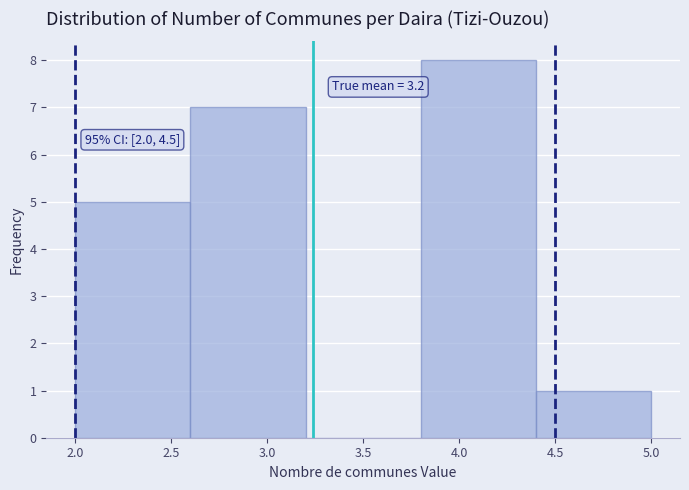

Over which range of the x-axis is the bar tallest?

3.8 to 4.4